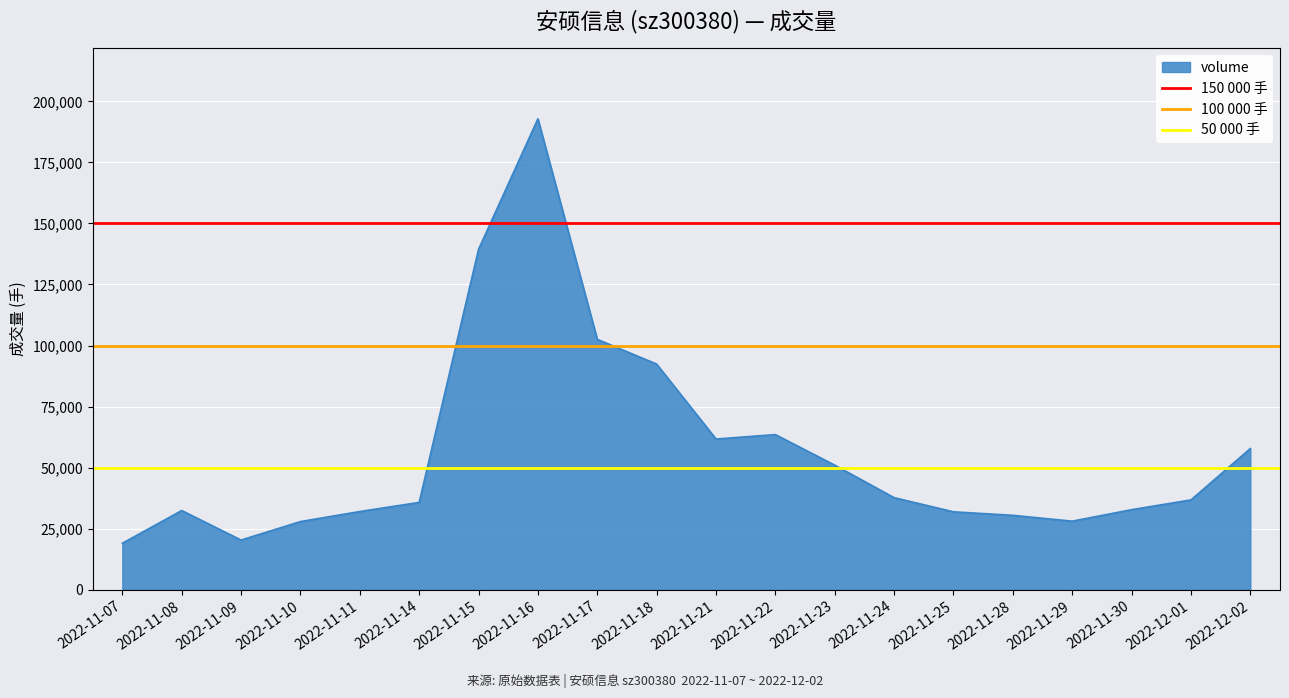

What is the maximum value for volume?

192853